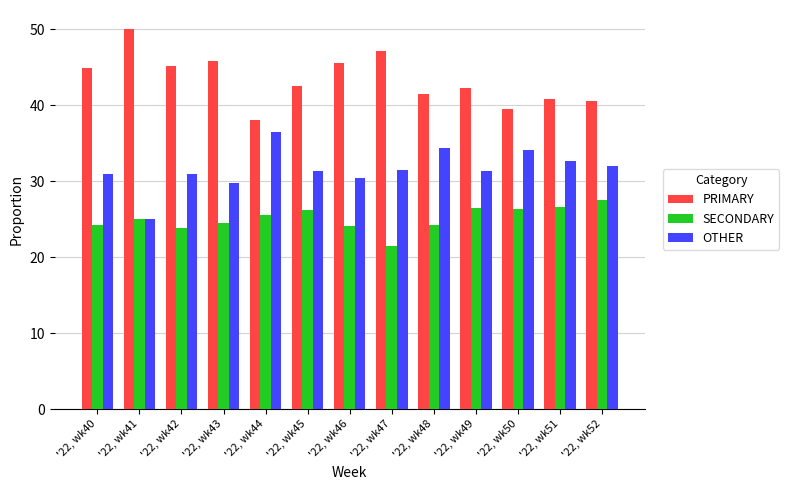

Rank the series by their maximum value, from highest to lowest.

PRIMARY, OTHER, SECONDARY